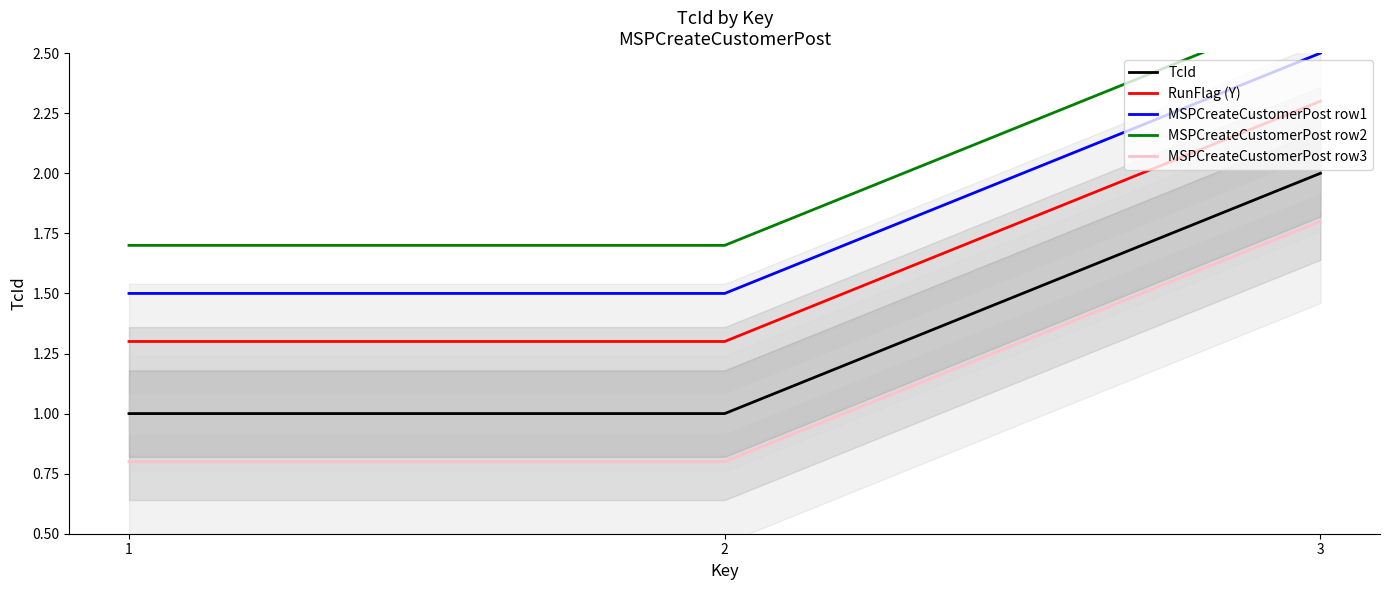

Reading left to right, transcribe all the data shown in this chart.

TcId: 1=1.0	2=1.0	3=2.0
RunFlag (Y): 1=1.3	2=1.3	3=2.3
MSPCreateCustomerPost row1: 1=1.5	2=1.5	3=2.5
MSPCreateCustomerPost row2: 1=1.7	2=1.7	3=2.7
MSPCreateCustomerPost row3: 1=0.8	2=0.8	3=1.8